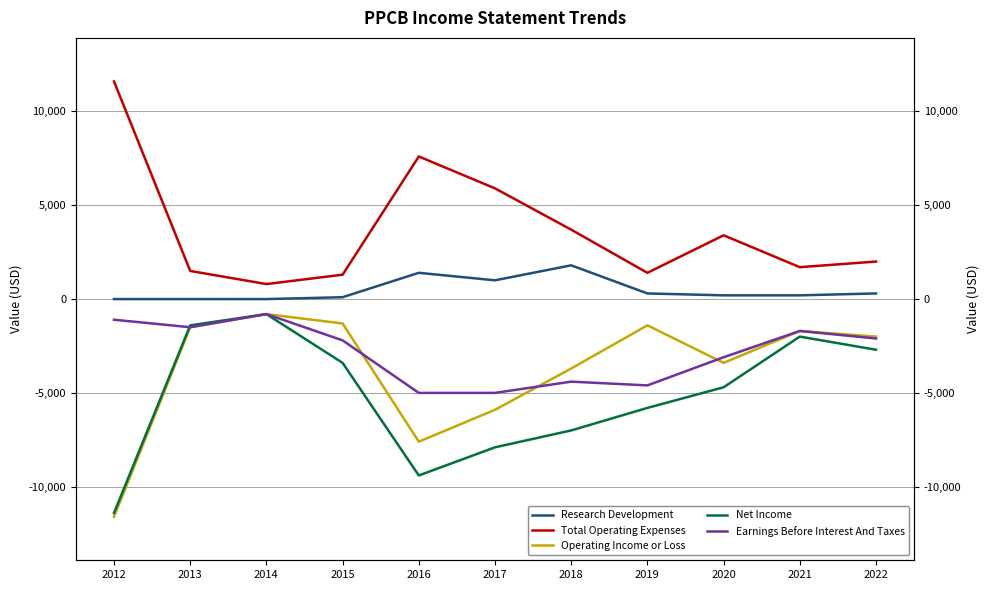

The value of Operating Income or Loss at 2012 is -11600. True or false?

True